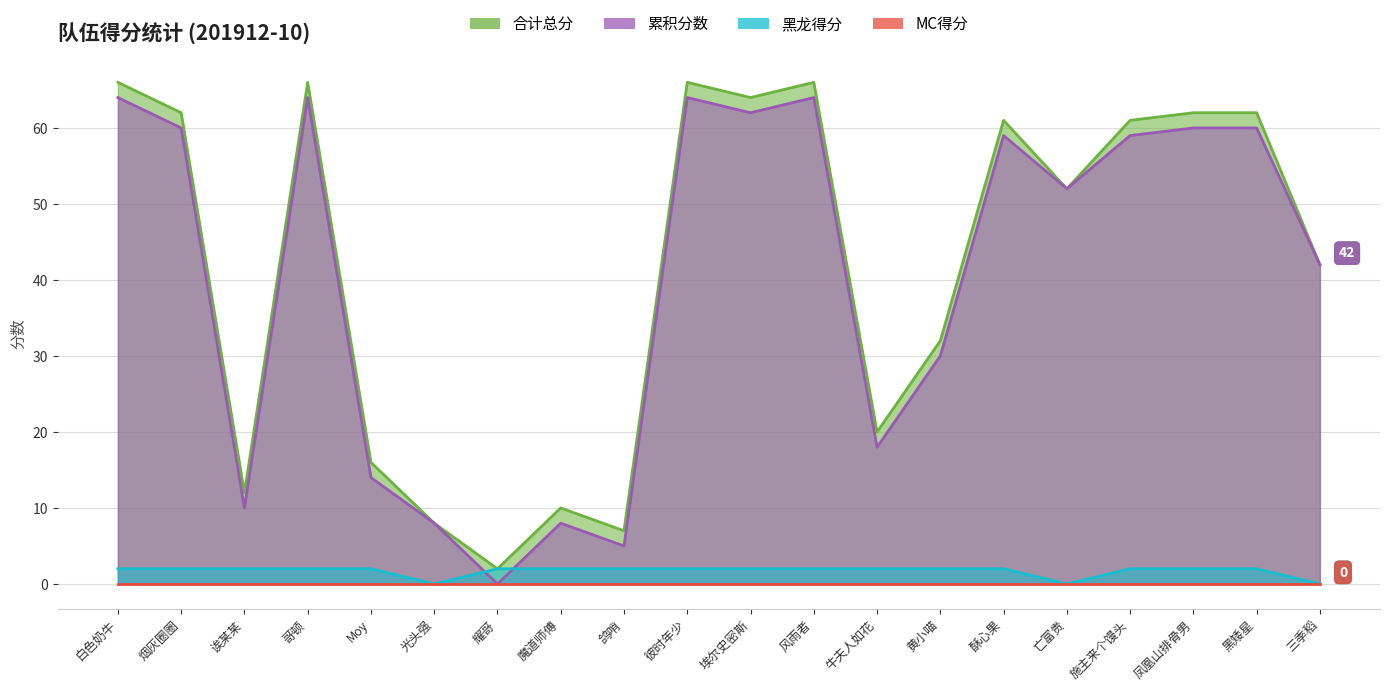

The 黑龙得分 series shows 2 at 埃尔史密斯. True or false?

True